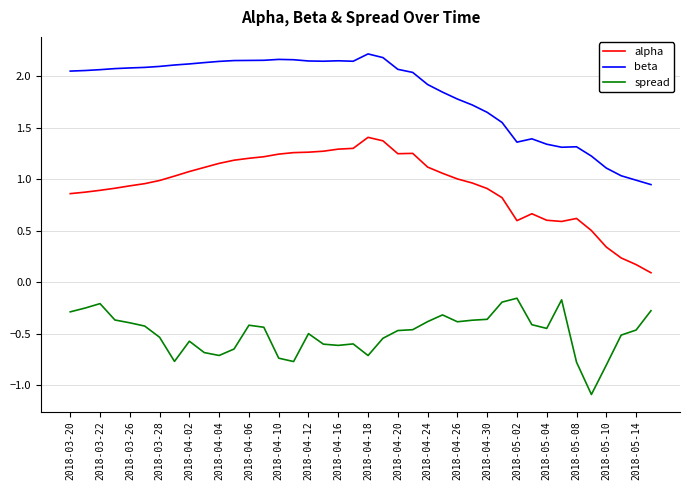

True or false: beta and spread cross at least once.

False